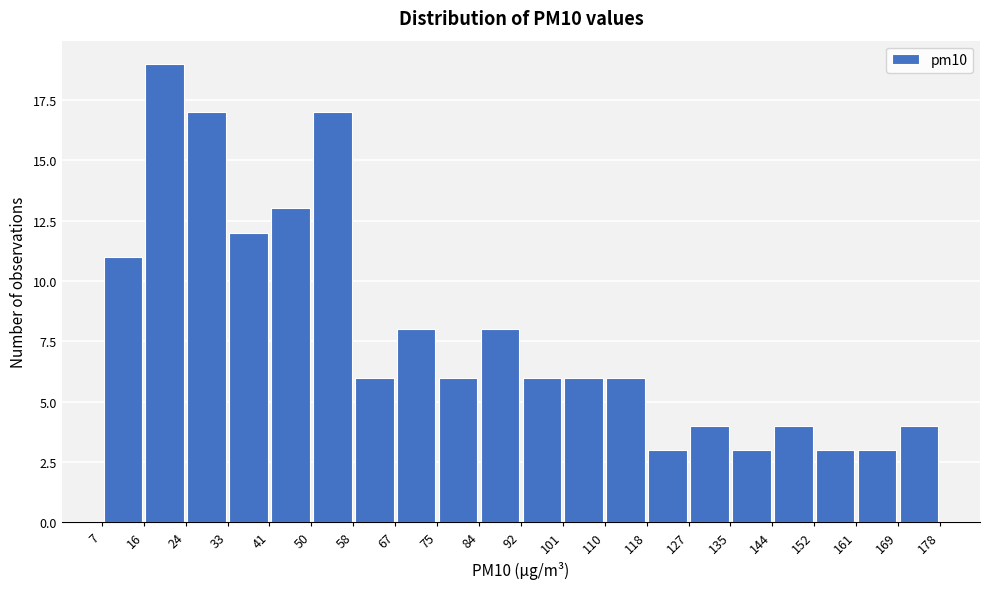

Reading left to right, transcribe this chart: for each bar, give the range it covers on the x-axis and its height. The values are not printed on the chart, so give them approximately, as read against the axis.

7 to 16: 11
16 to 24: 19
24 to 33: 17
33 to 41: 12
41 to 50: 13
50 to 58: 17
58 to 67: 6
67 to 75: 8
75 to 84: 6
84 to 92: 8
92 to 101: 6
101 to 110: 6
110 to 118: 6
118 to 127: 3
127 to 135: 4
135 to 144: 3
144 to 152: 4
152 to 161: 3
161 to 169: 3
169 to 178: 4